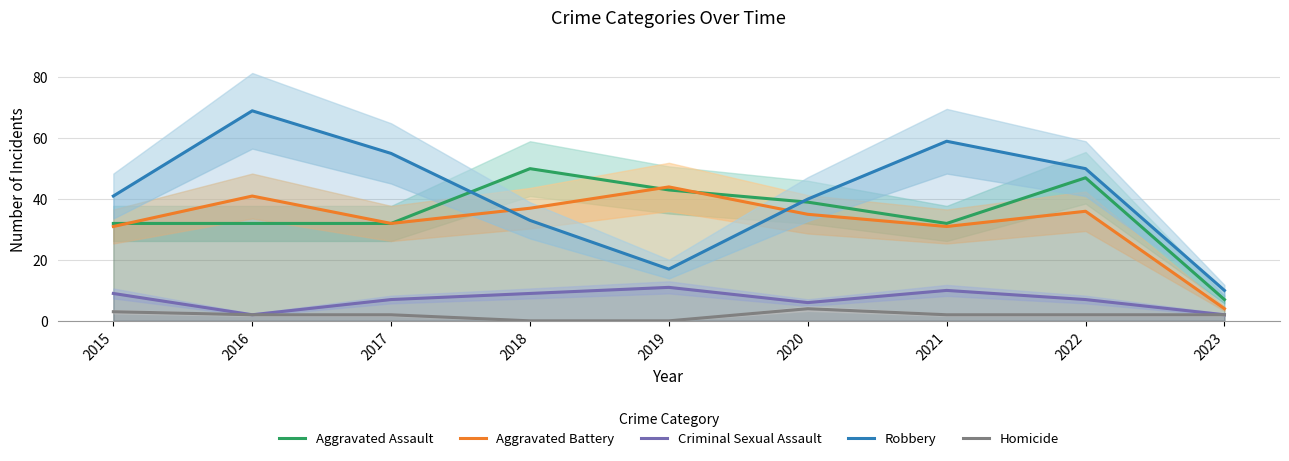

Which label corresponds to the largest value in the chart?

2016